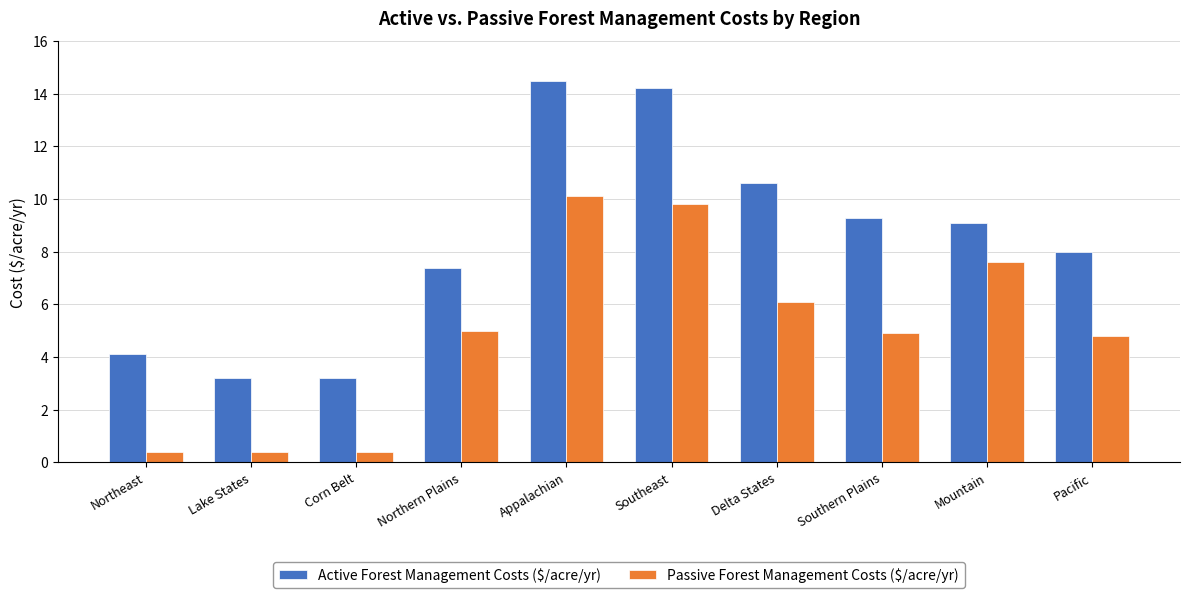

What is the approximate value of Active Forest Management Costs ($/acre/yr) at Delta States?

10.6